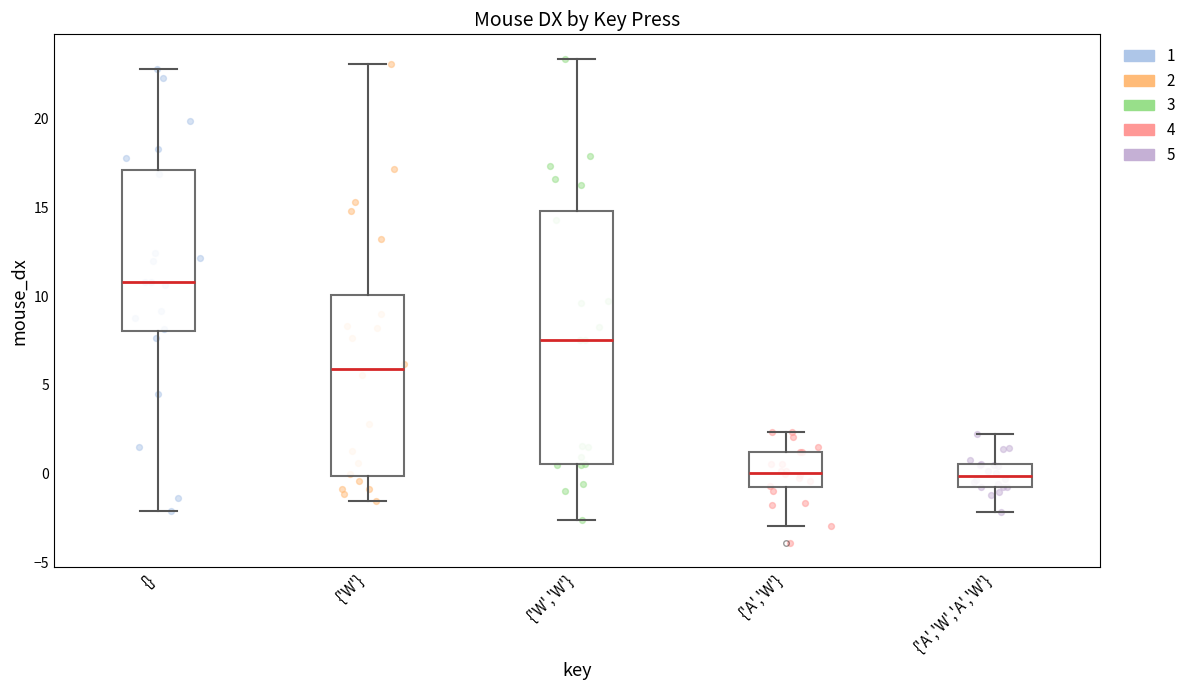

Comparing the boxes themselves (not the whiskers), which one is the tallest?

{'W','W'}